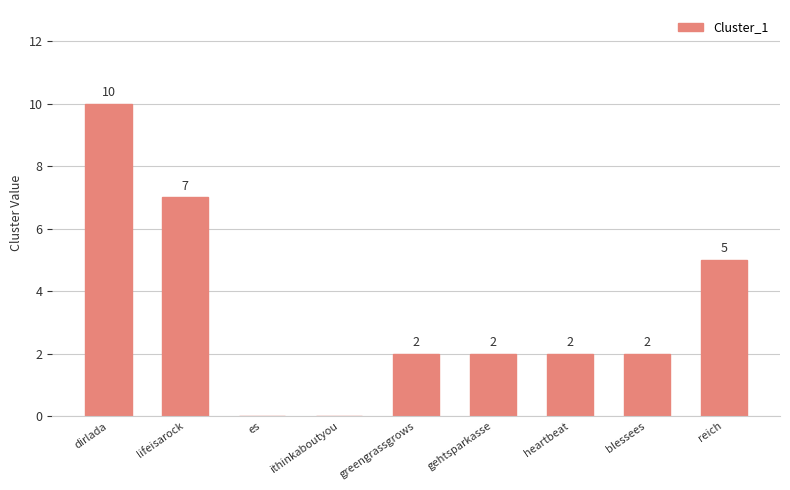

Is it true that the value at blessees is 2?

True